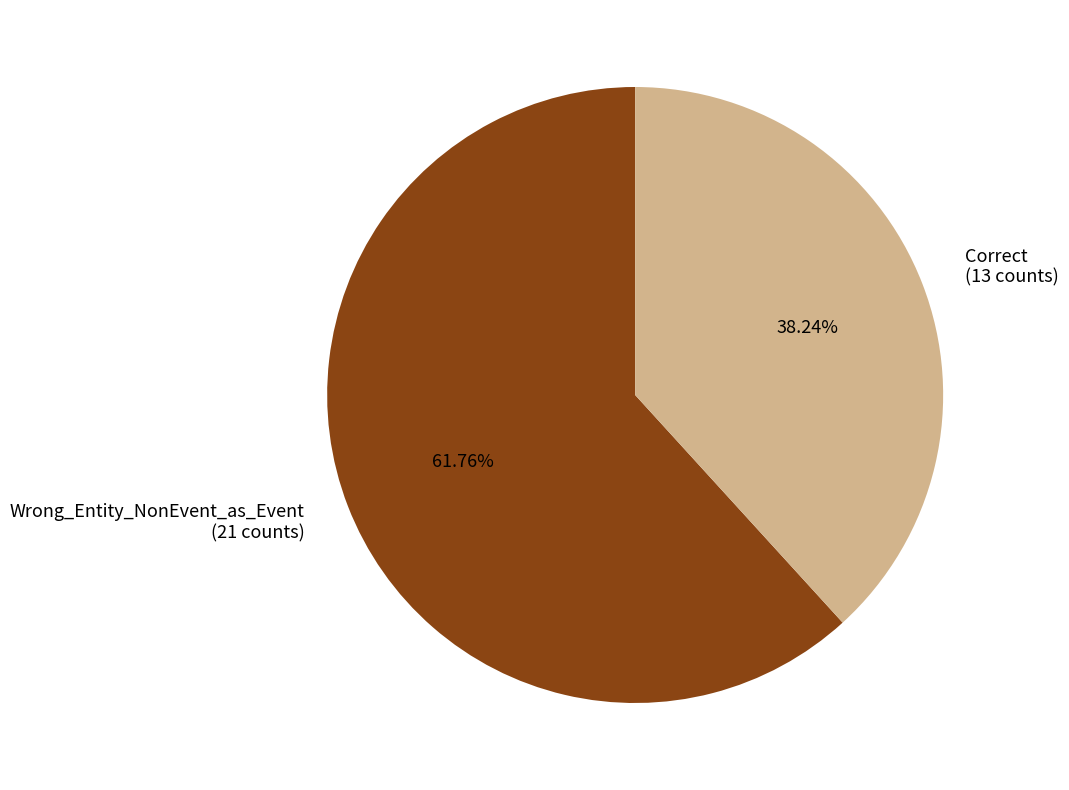

What is the largest slice in the pie chart?

Wrong_Entity_NonEvent_as_Event